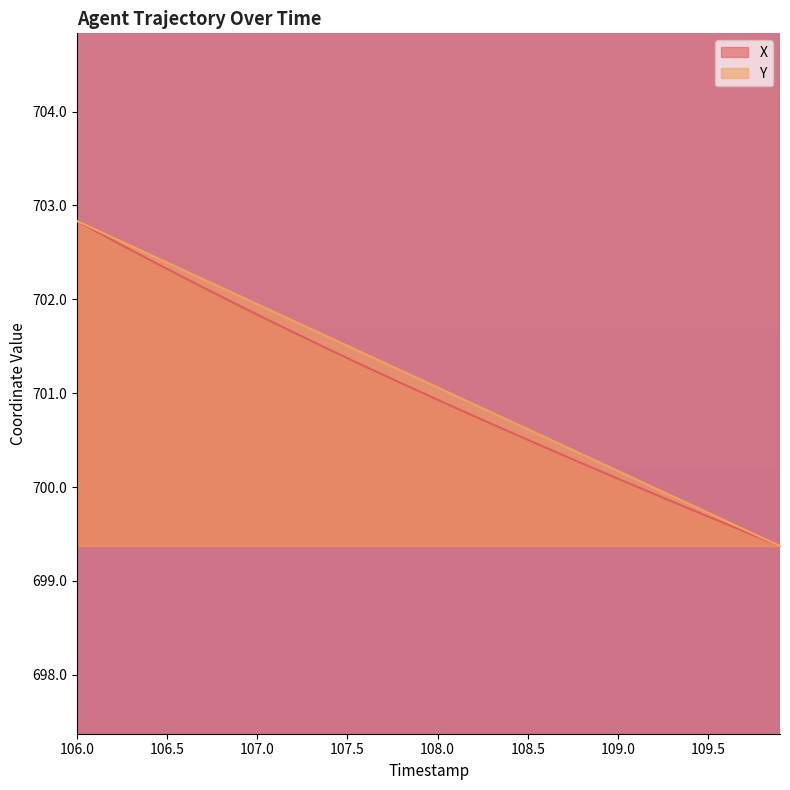

Which series has the largest total across all categories?

Y